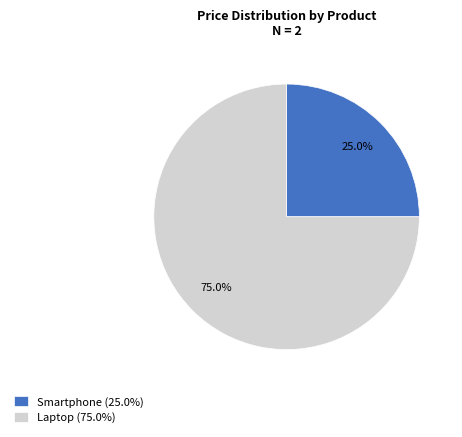

How much of the chart is everything except Laptop?

25.0%